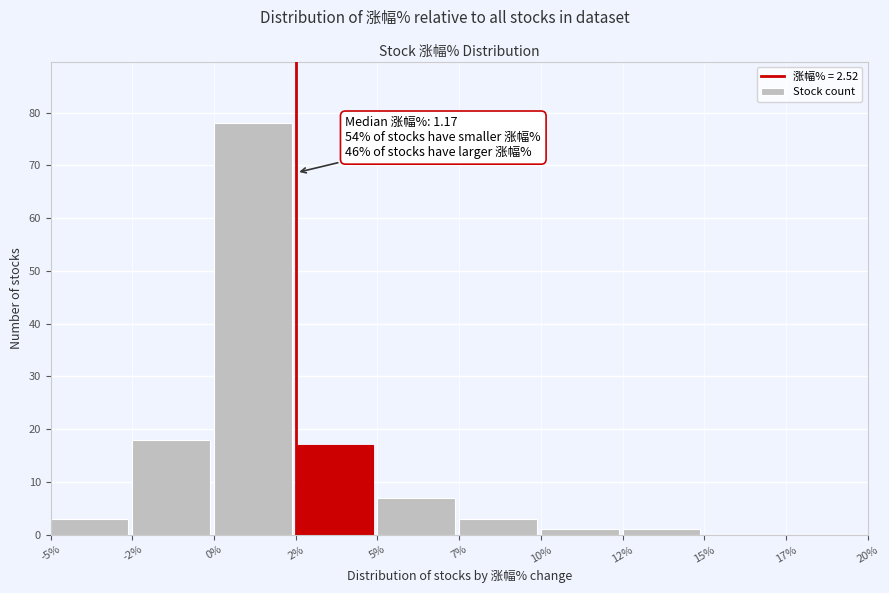

Reading left to right, what are all the values shown in this chart?

-5%=3	-2%=18	0%=78	2%=17	5%=7	7%=3	10%=1	12%=1	15%=0	17%=0